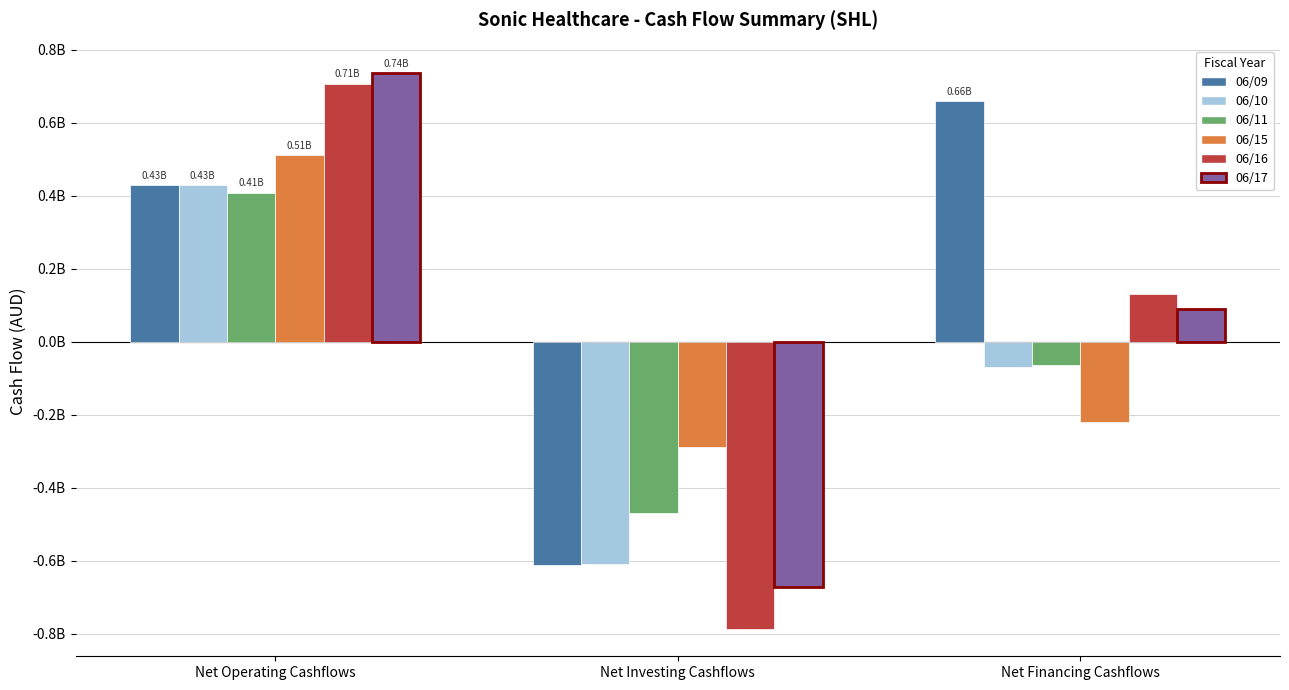

At which label is 06/09 closest to 0?

Net Operating Cashflows